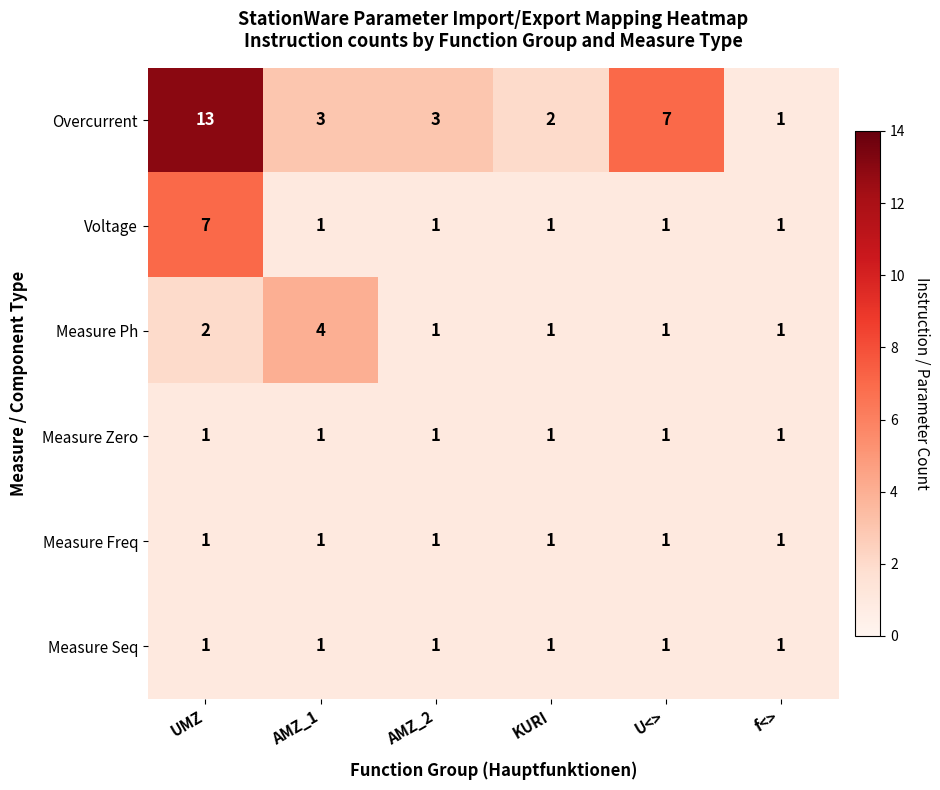

At which category is the sum across all series the highest?

UMZ